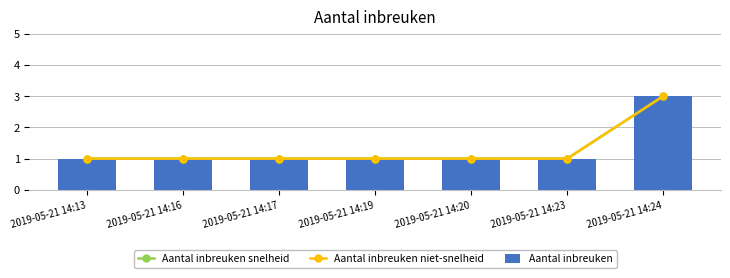

The value of Aantal inbreuken snelheid at 2019-05-21 14:20 is 1. True or false?

True